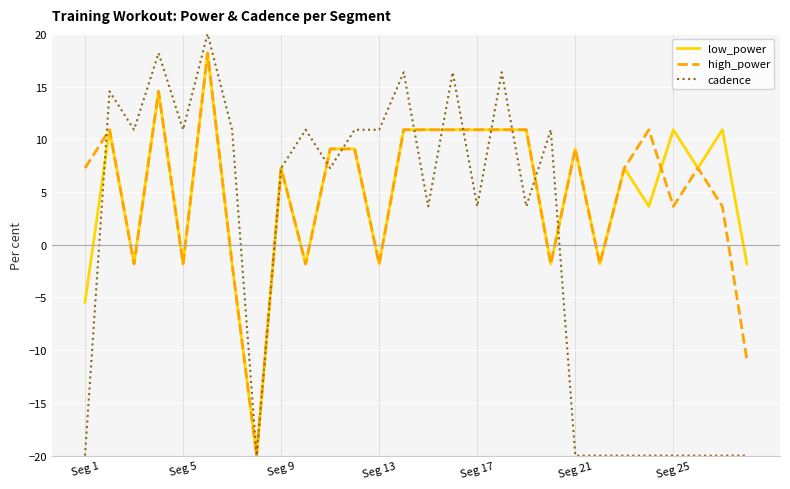

What is the minimum value for cadence?

-20.0